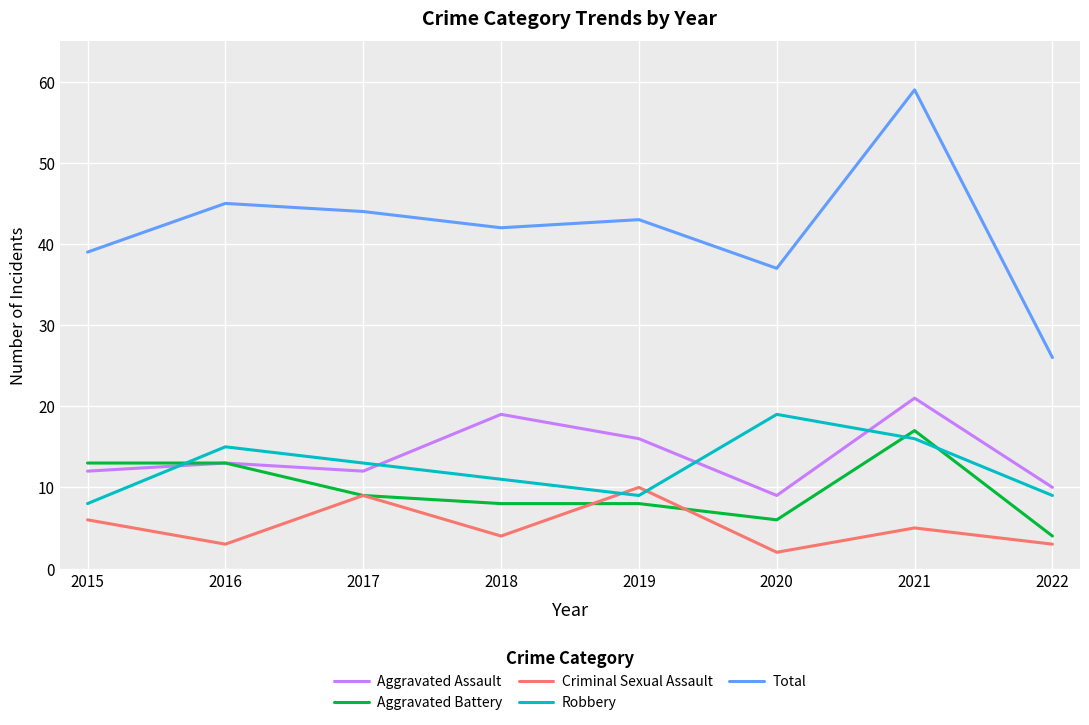

What are all the series names shown in the legend?

Aggravated Assault, Aggravated Battery, Criminal Sexual Assault, Robbery, Total